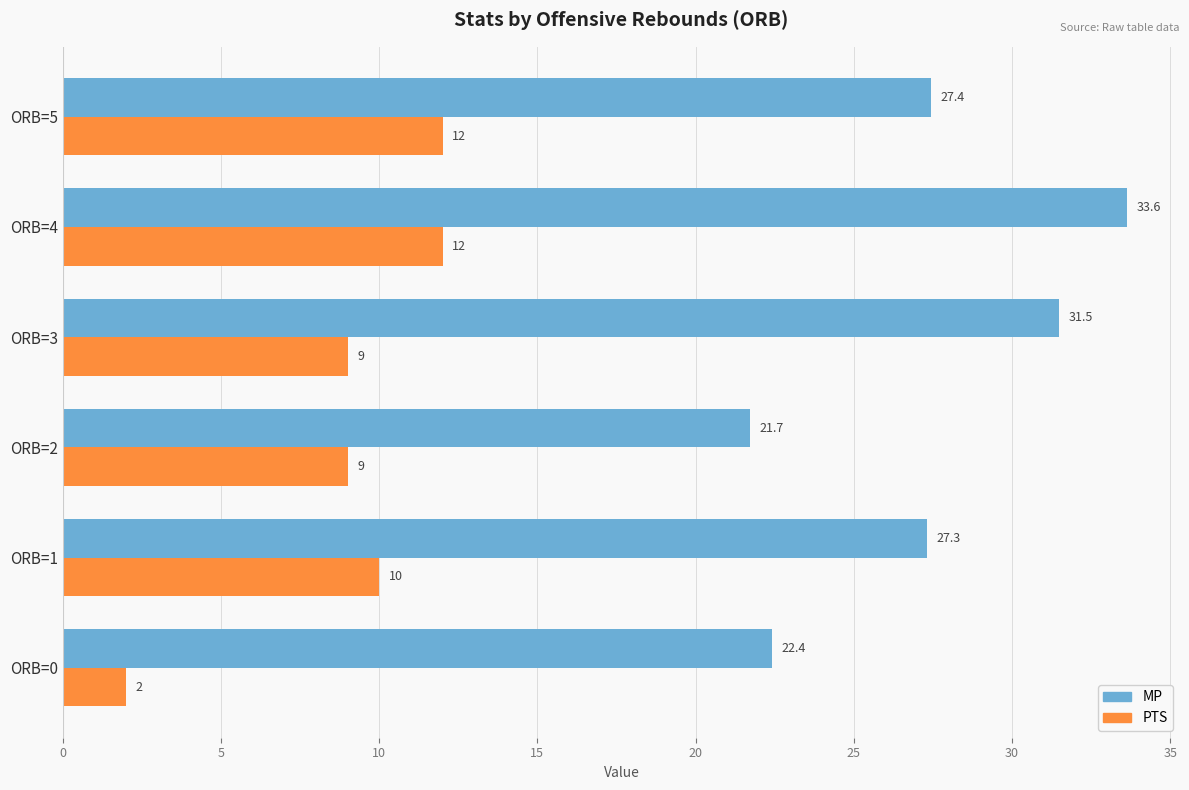

What is the lowest value of the MP series?

21.7